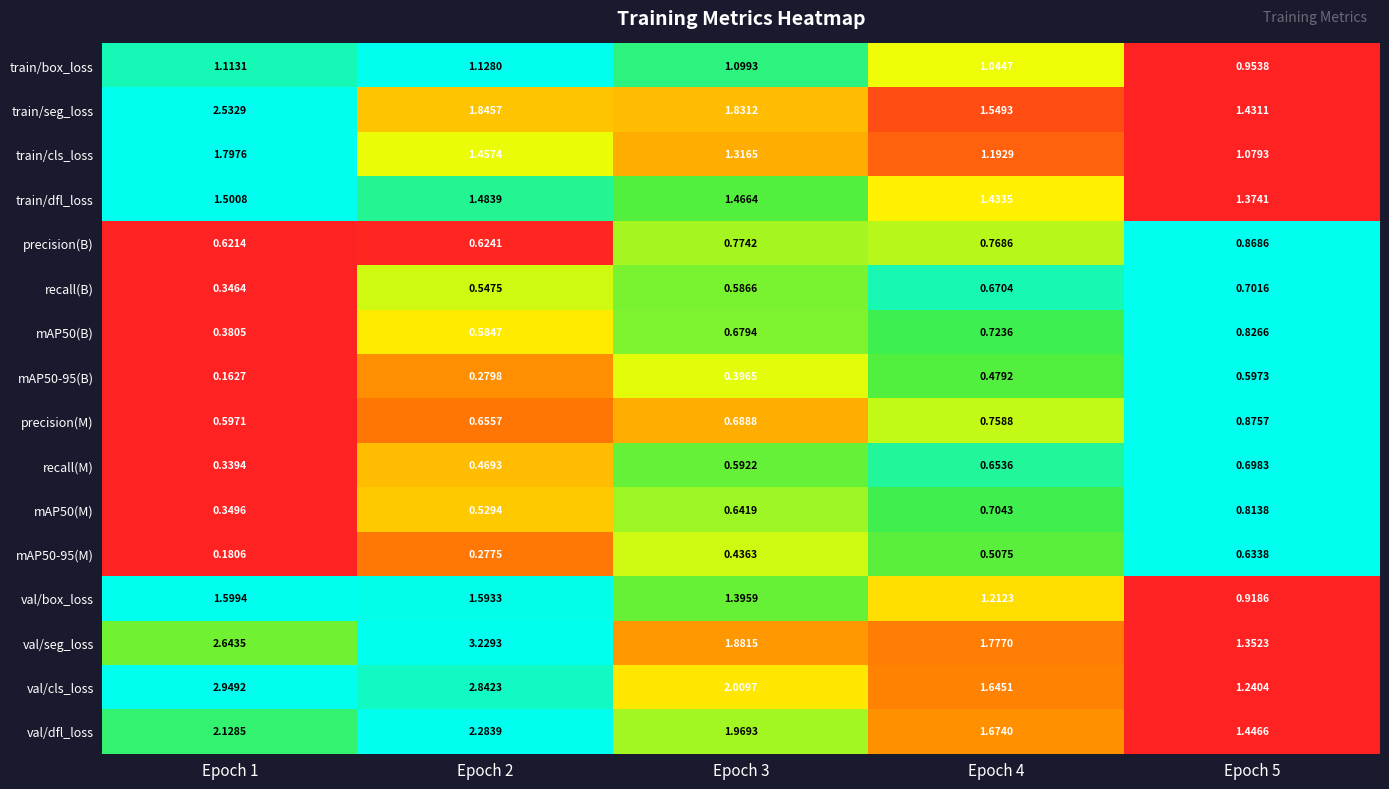

Is the value of train/box_loss at Epoch 1 greater than the value of val/dfl_loss at Epoch 3?

No